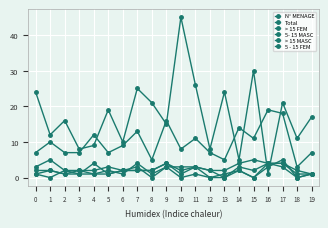

Which series has the largest total across all categories?

N° MENAGE